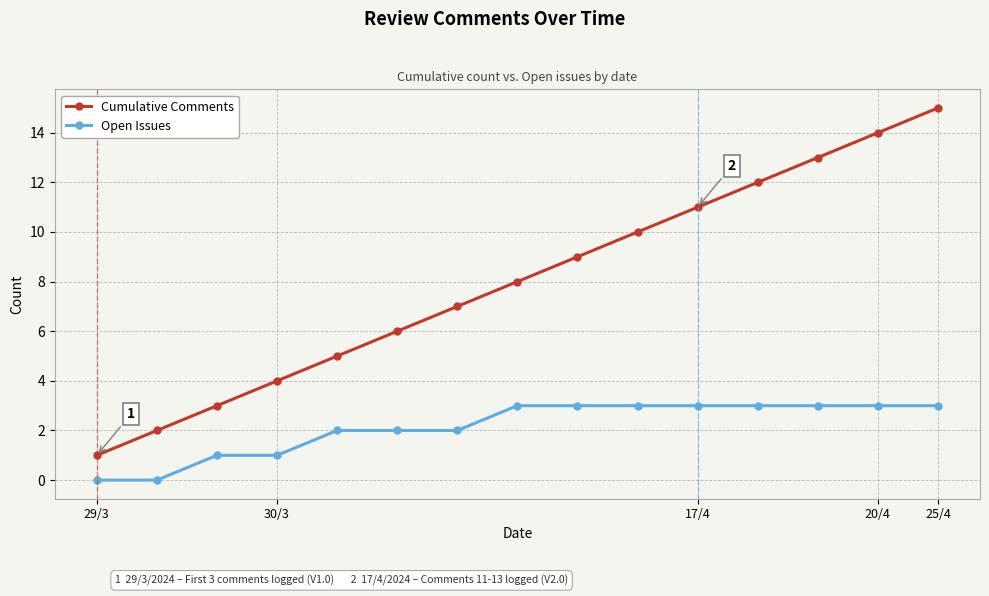

What is the difference between the maximum and second lowest values in the Cumulative Comments series?

13